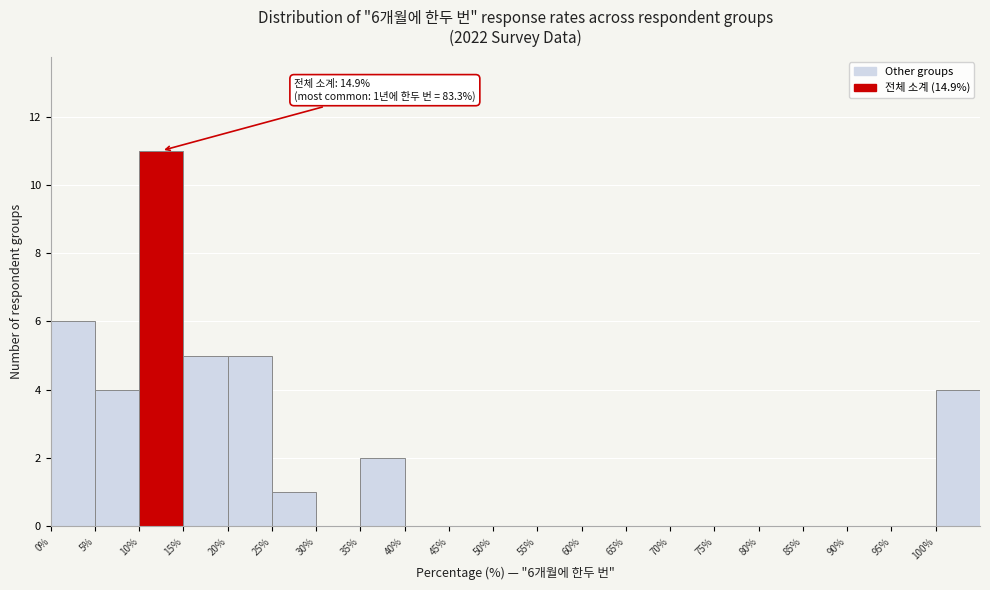

Which range on the x-axis has the tallest bar?

10 to 15